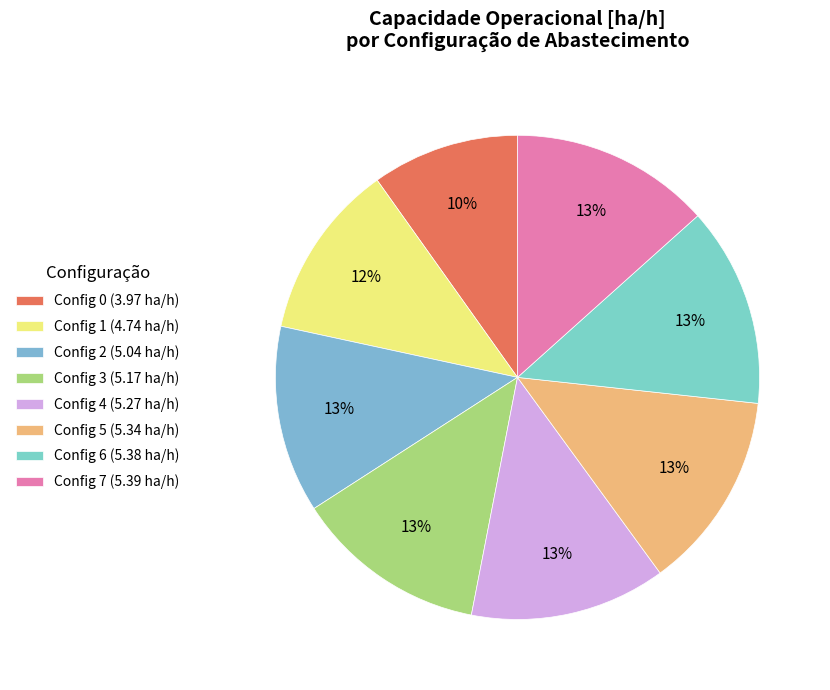

Which category has the biggest portion of the pie?

7